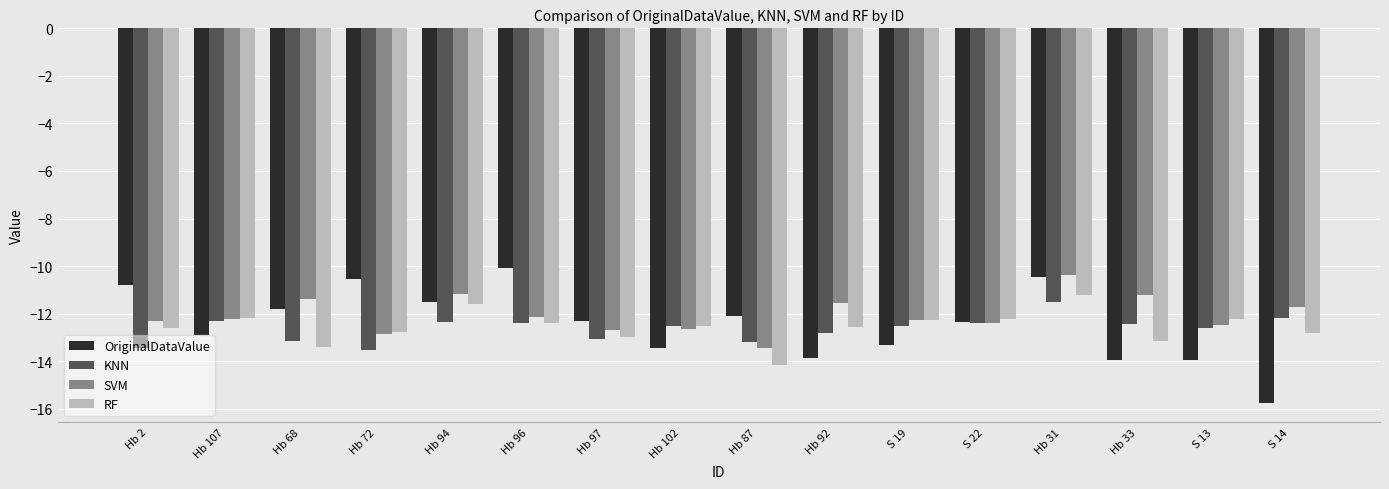

At which category does the chart reach its minimum across all series?

S 14